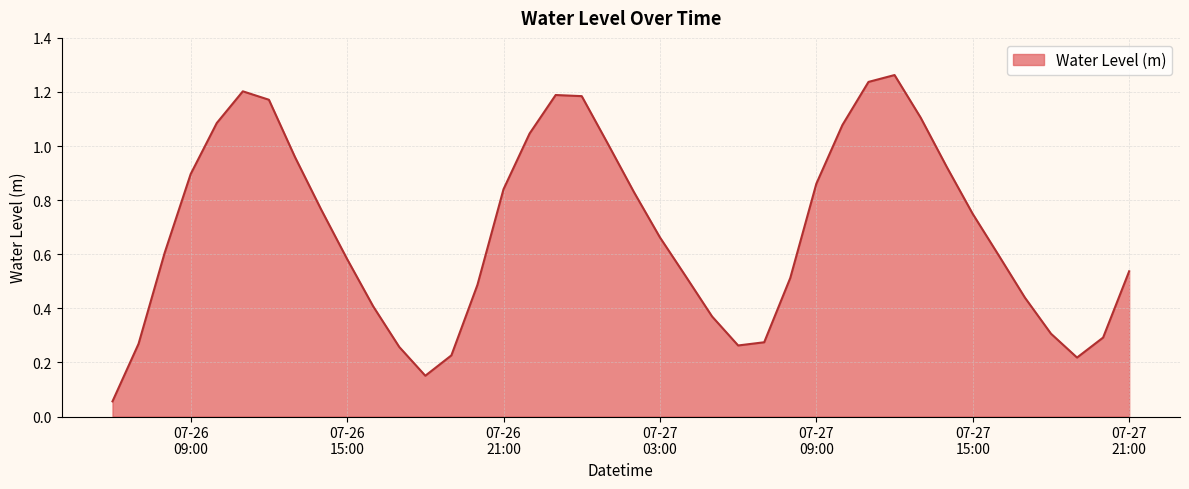

How many categories are shown in the chart?

40